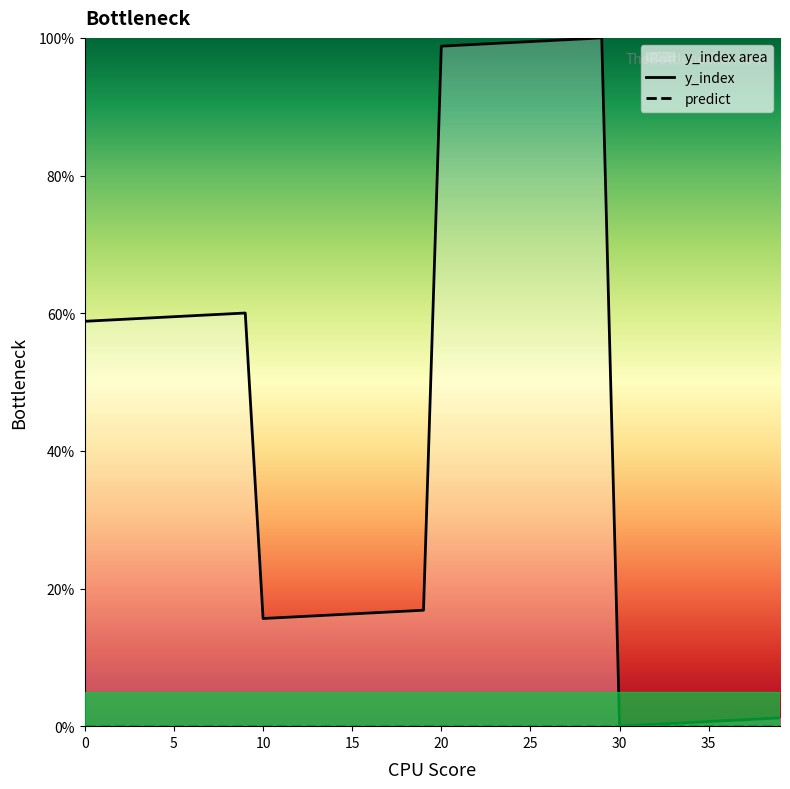

Reading left to right, list all the values displayed in this chart.

y_index: 58.8	59.0	59.1	59.2	59.4	59.5	59.6	59.8	59.9	60.0	15.6	15.8	15.9	16.0	16.2	16.3	16.4	16.6	16.7	16.8	98.8	98.9	99.1	99.2	99.3	99.5	99.6	99.7	99.9	100.0	0.0	0.1	0.3	0.4	0.5	0.7	0.8	0.9	1.1	1.2
predict: 0.0	0.0	0.0	0.0	0.0	0.0	0.0	0.0	0.0	0.0	0.0	0.0	0.0	0.0	0.0	0.0	0.0	0.0	0.0	0.0	0.0	0.0	0.0	0.0	0.0	0.0	0.0	0.0	0.0	0.0	0.0	0.0	0.0	0.0	0.0	0.0	0.0	0.0	0.0	0.0